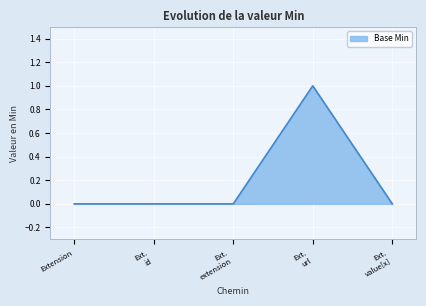

True or false: there are more than 2 points higher than both neighbors.

False